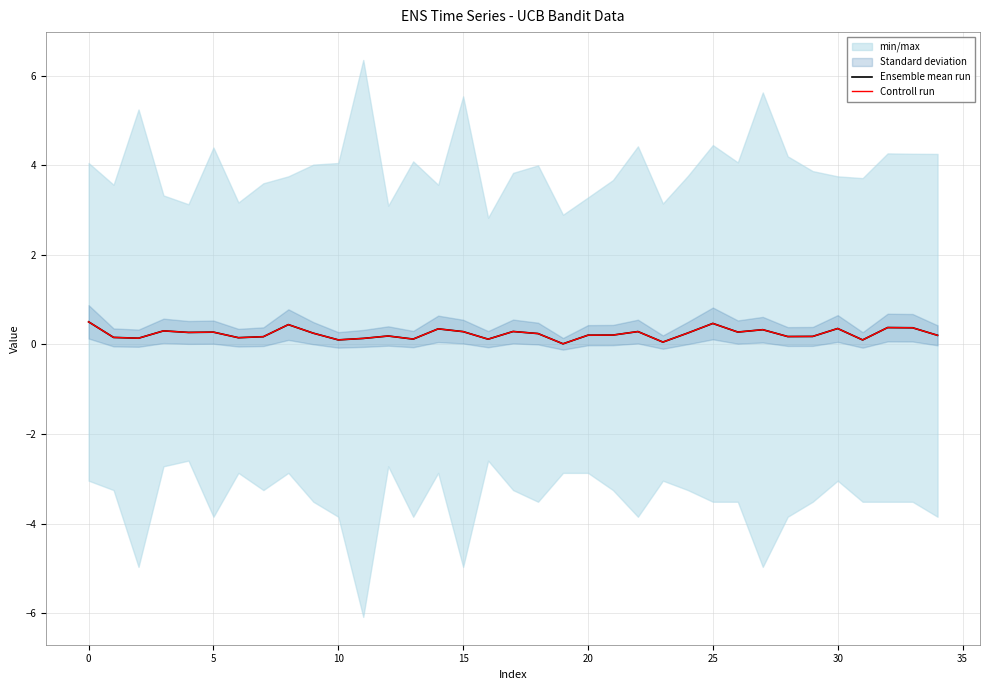

Rank the series at 12 from lowest to highest value.

Ensemble mean run, Controll run